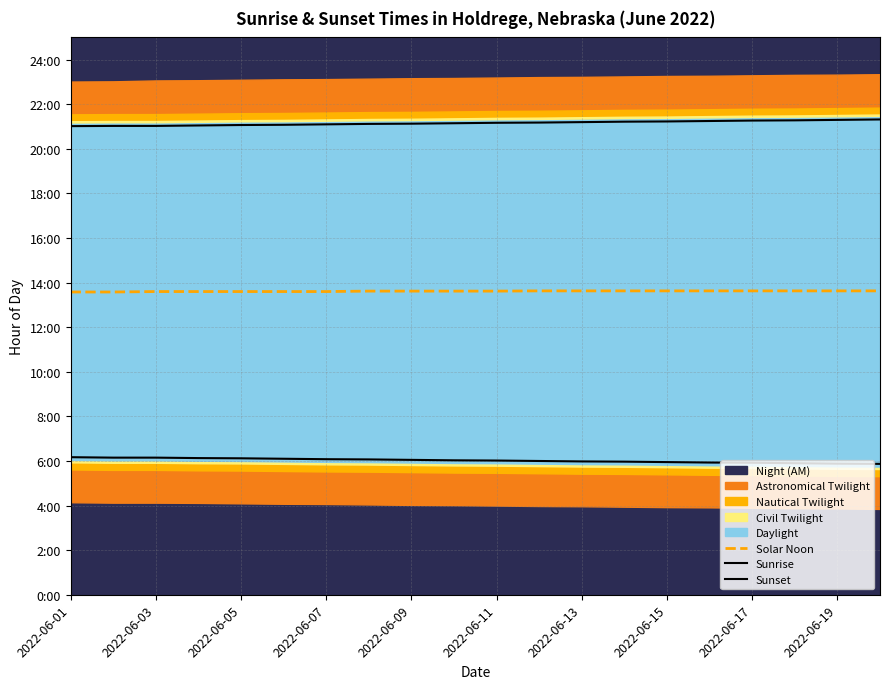

What is the difference between the Sunset values at 2022-06-01 and 13?

0.2